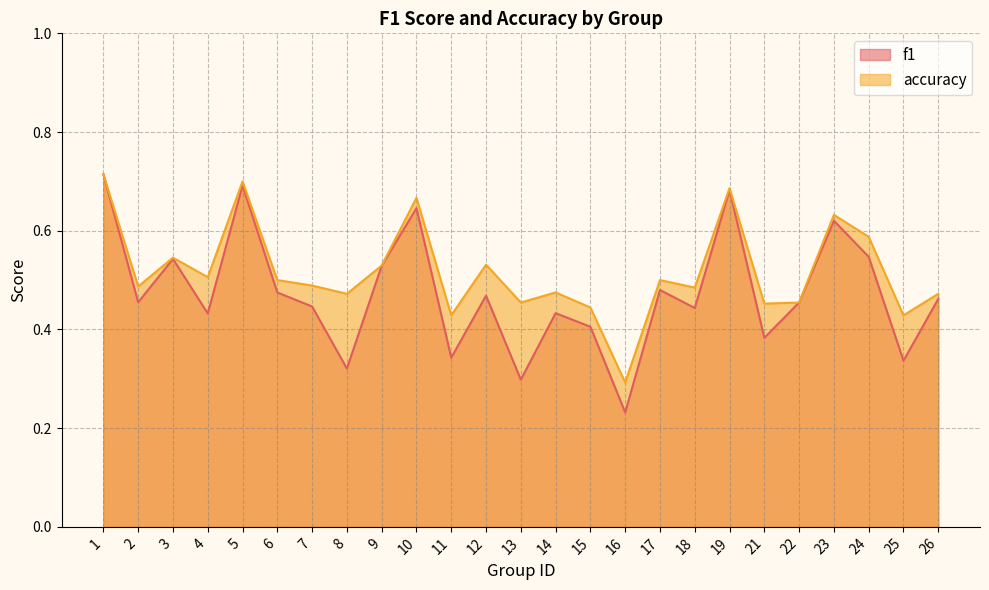

Reading left to right, extract all data points from this chart.

f1: 0.7	0.5	0.5	0.4	0.7	0.5	0.4	0.3	0.5	0.6	0.3	0.5	0.3	0.4	0.4	0.2	0.5	0.4	0.7	0.4	0.5	0.6	0.5	0.3	0.5
accuracy: 0.7	0.5	0.5	0.5	0.7	0.5	0.5	0.5	0.5	0.7	0.4	0.5	0.5	0.5	0.4	0.3	0.5	0.5	0.7	0.5	0.5	0.6	0.6	0.4	0.5